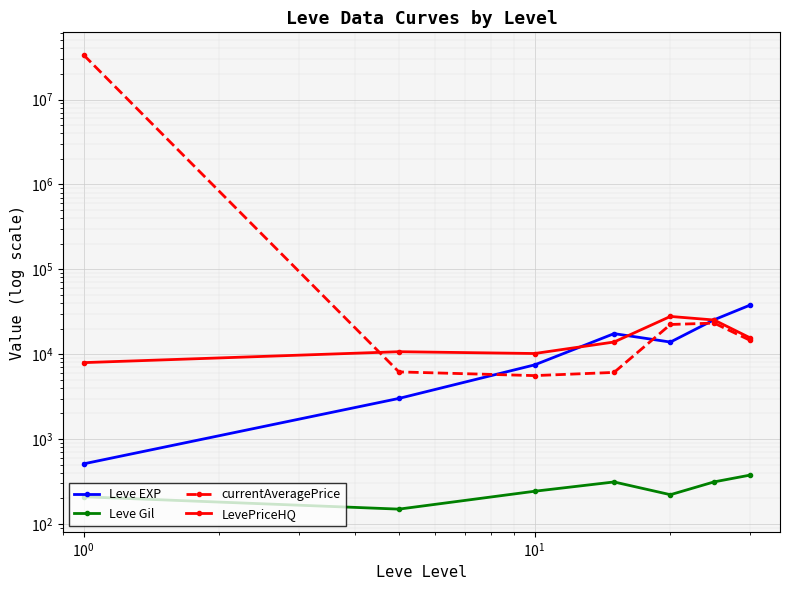

Which has a higher value, $\mathdefault{10^{2}}$ or $\mathdefault{10^{-2}}$?

$\mathdefault{10^{2}}$